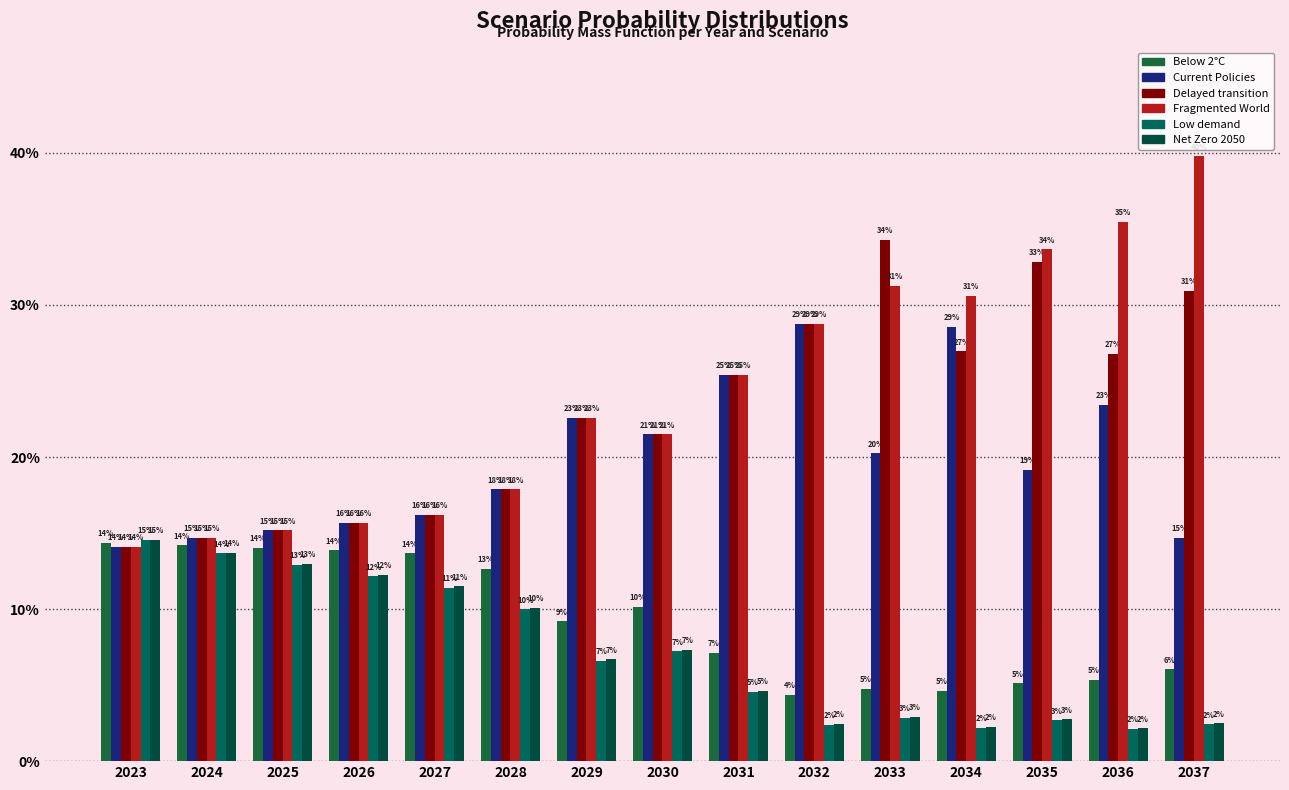

Reading left to right, list all the values displayed in this chart.

Below 2°C: 2023=0.1	2024=0.1	2025=0.1	2026=0.1	2027=0.1	2028=0.1	2029=0.1	2030=0.1	2031=0.1	2032=0.0	2033=0.0	2034=0.0	2035=0.1	2036=0.1	2037=0.1
Current Policies: 2023=0.1	2024=0.1	2025=0.2	2026=0.2	2027=0.2	2028=0.2	2029=0.2	2030=0.2	2031=0.3	2032=0.3	2033=0.2	2034=0.3	2035=0.2	2036=0.2	2037=0.1
Delayed transition: 2023=0.1	2024=0.1	2025=0.2	2026=0.2	2027=0.2	2028=0.2	2029=0.2	2030=0.2	2031=0.3	2032=0.3	2033=0.3	2034=0.3	2035=0.3	2036=0.3	2037=0.3
Fragmented World: 2023=0.1	2024=0.1	2025=0.2	2026=0.2	2027=0.2	2028=0.2	2029=0.2	2030=0.2	2031=0.3	2032=0.3	2033=0.3	2034=0.3	2035=0.3	2036=0.4	2037=0.4
Low demand: 2023=0.1	2024=0.1	2025=0.1	2026=0.1	2027=0.1	2028=0.1	2029=0.1	2030=0.1	2031=0.0	2032=0.0	2033=0.0	2034=0.0	2035=0.0	2036=0.0	2037=0.0
Net Zero 2050: 2023=0.1	2024=0.1	2025=0.1	2026=0.1	2027=0.1	2028=0.1	2029=0.1	2030=0.1	2031=0.0	2032=0.0	2033=0.0	2034=0.0	2035=0.0	2036=0.0	2037=0.0